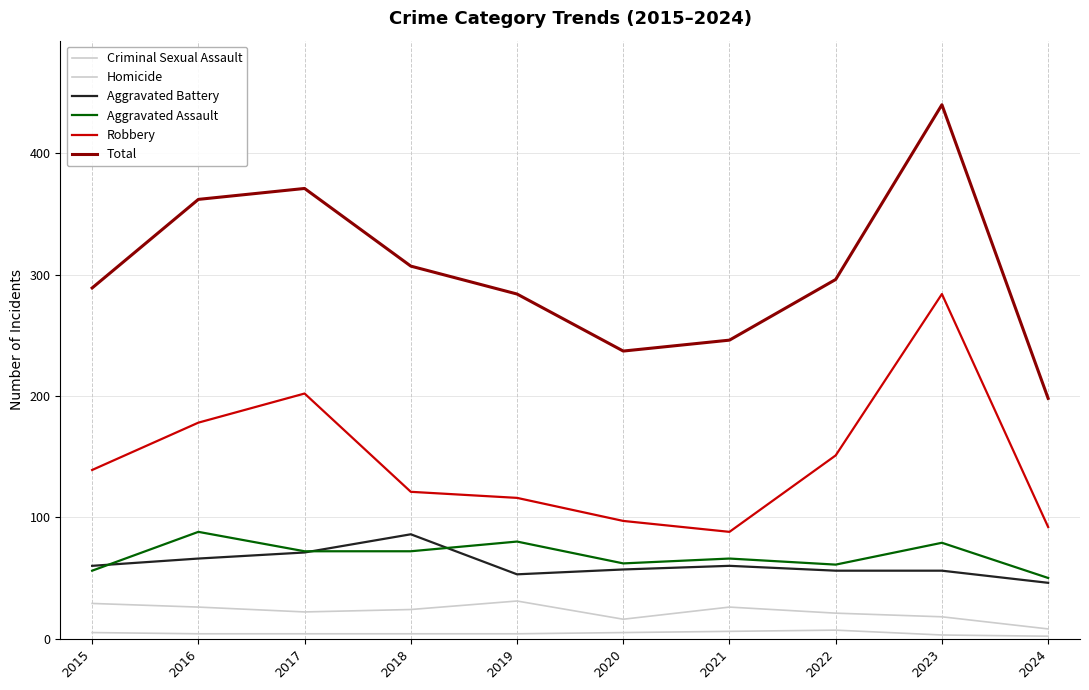

Is this an area chart (filled region under the line)?

No